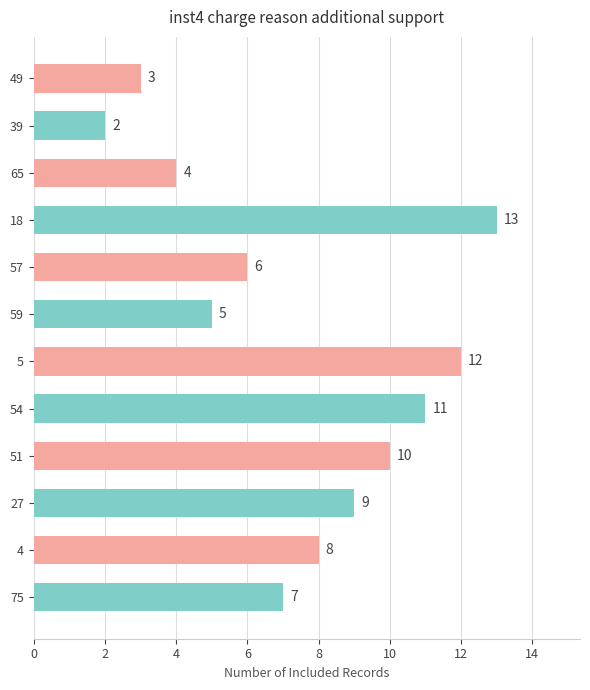

How many categories are shown in the chart?

12